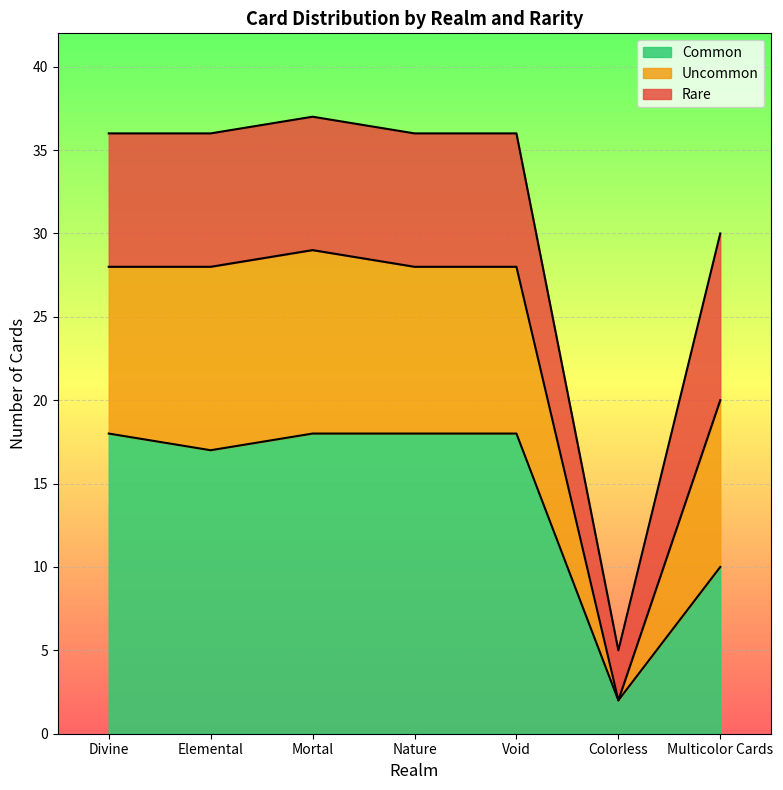

True or false: Common has more than 2 points higher than both neighbors.

False